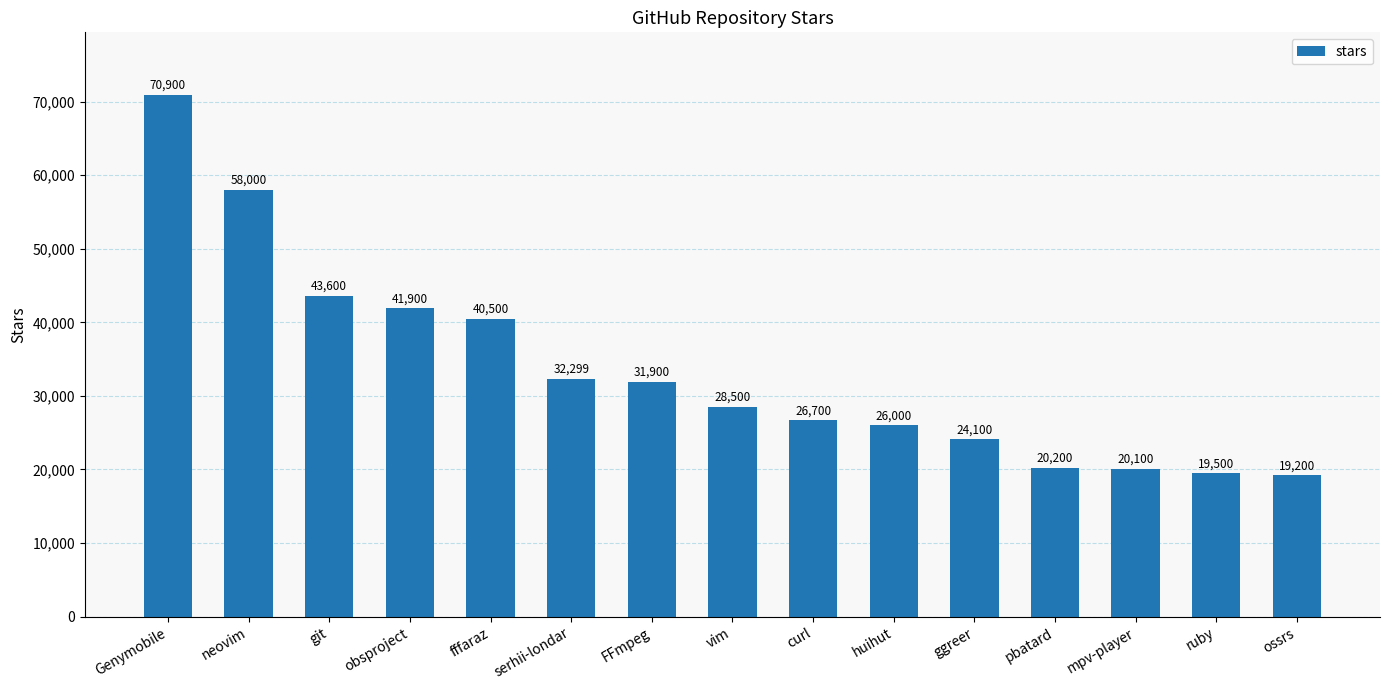

Reading left to right, transcribe all the data shown in this chart.

Genymobile=70900	neovim=58000	git=43600	obsproject=41900	fffaraz=40500	serhii-londar=32299	FFmpeg=31900	vim=28500	curl=26700	huihut=26000	ggreer=24100	pbatard=20200	mpv-player=20100	ruby=19500	ossrs=19200